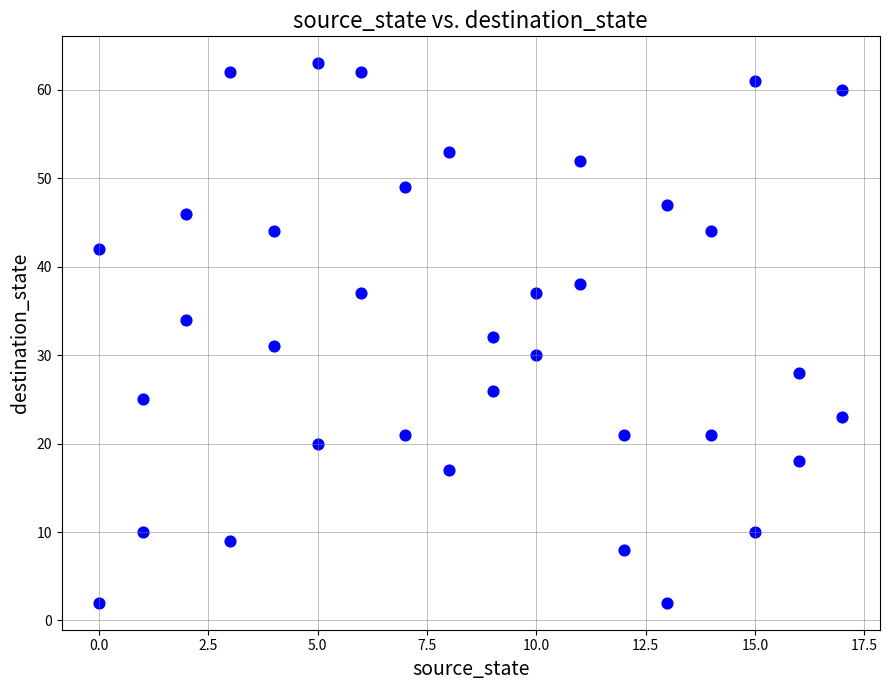

What is the range of X values (max minus min)?

17